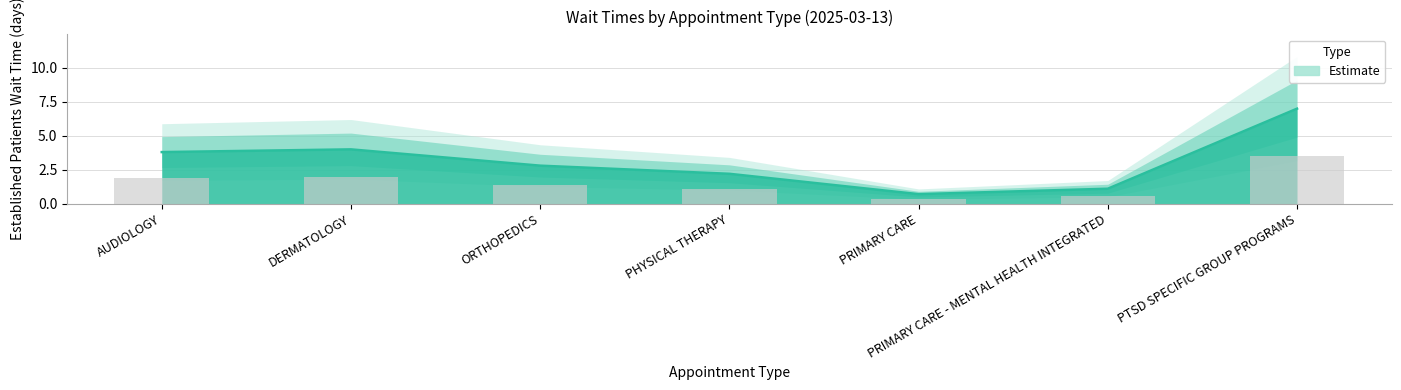

The chart shows a value of 0.9 at PRIMARY CARE. True or false?

False